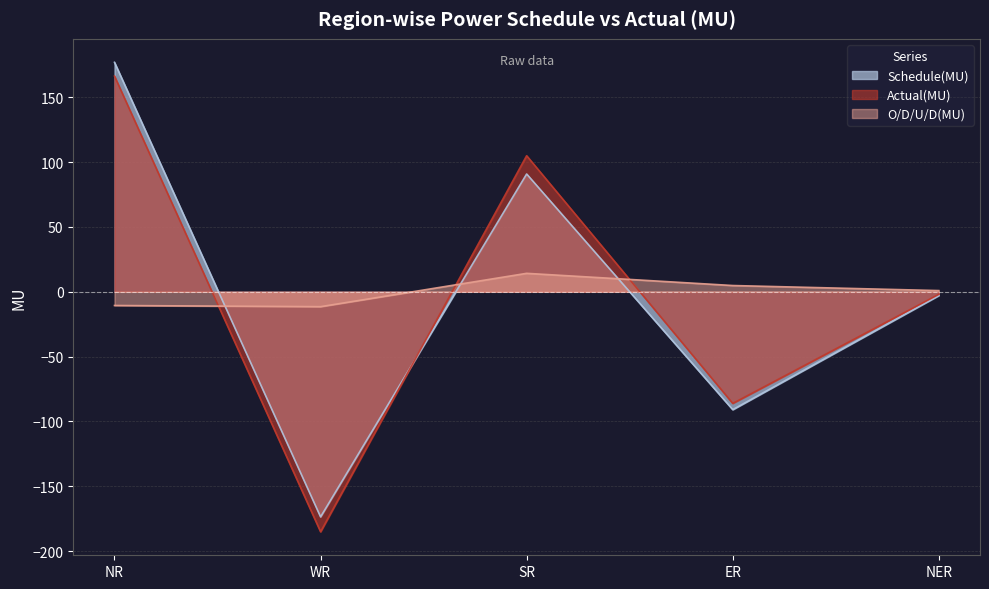

What is the label of the 5th point from the right?

NR